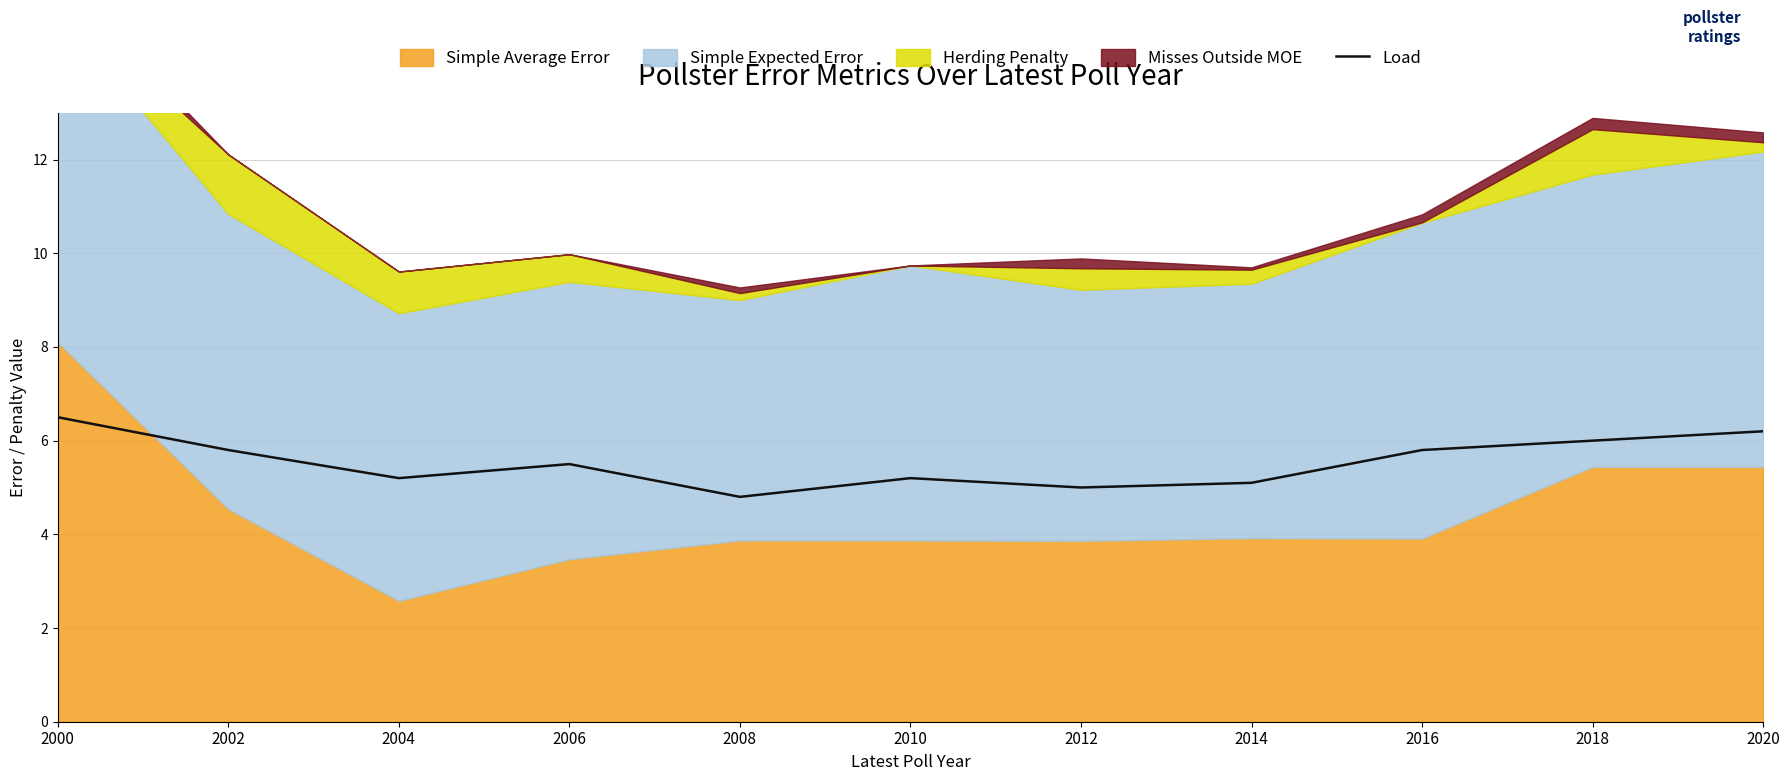

What is the minimum value for Load?

4.8